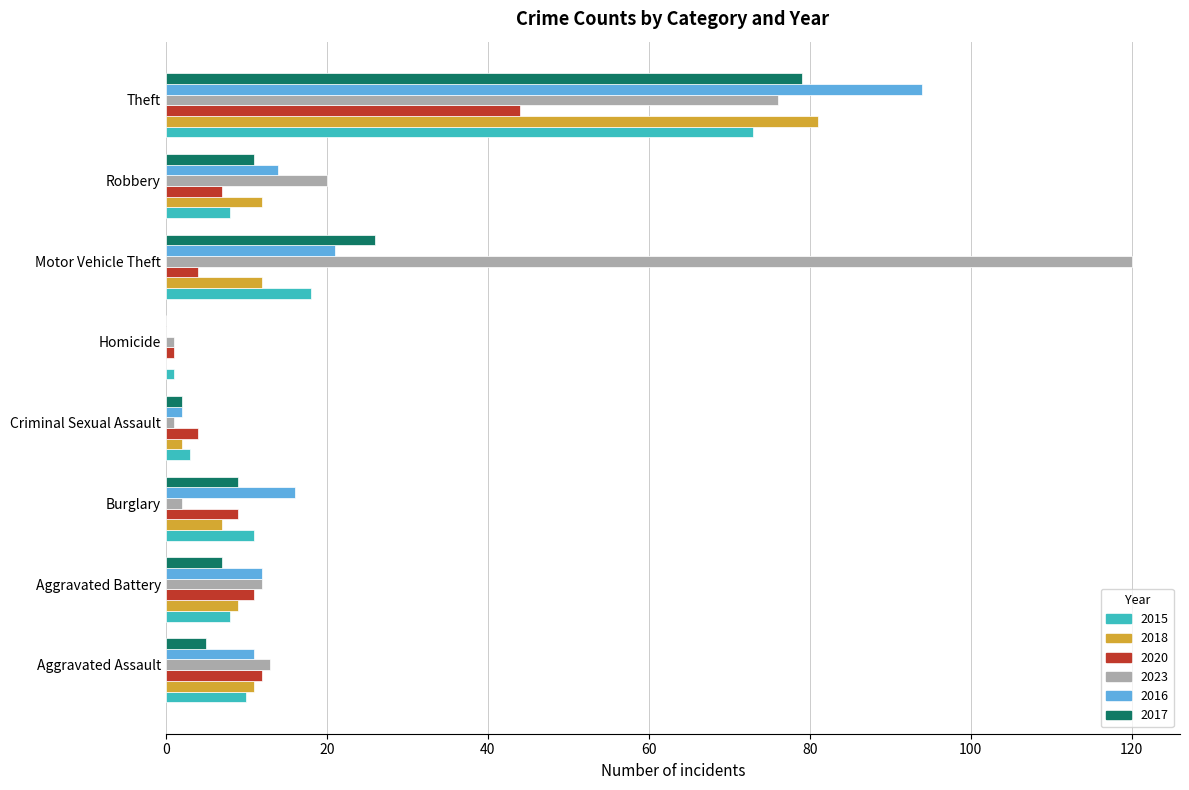

Which category has the highest value in the 2018 series?

Theft